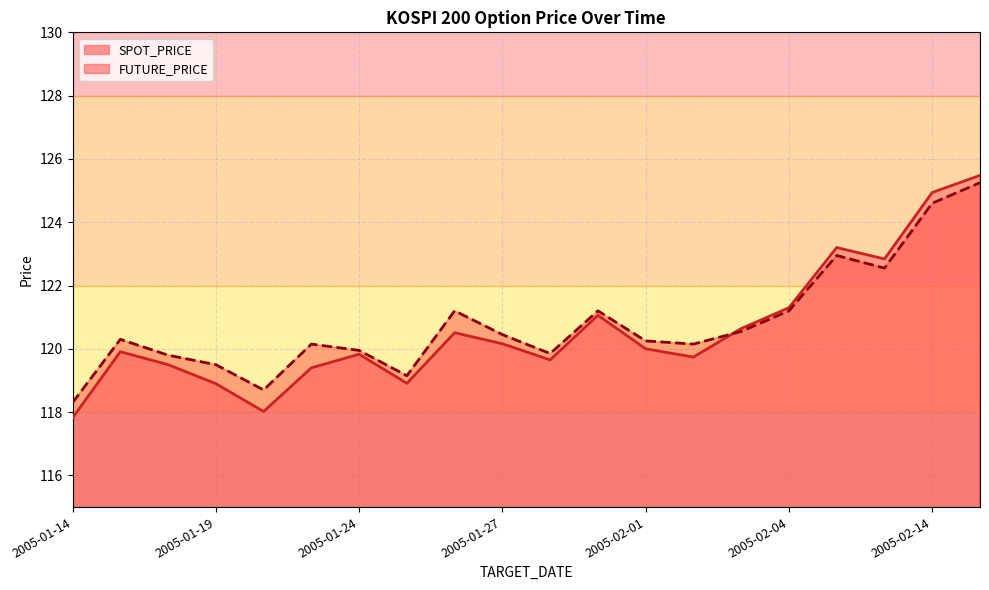

What is the label of the 9th point from the right?

2005-01-31